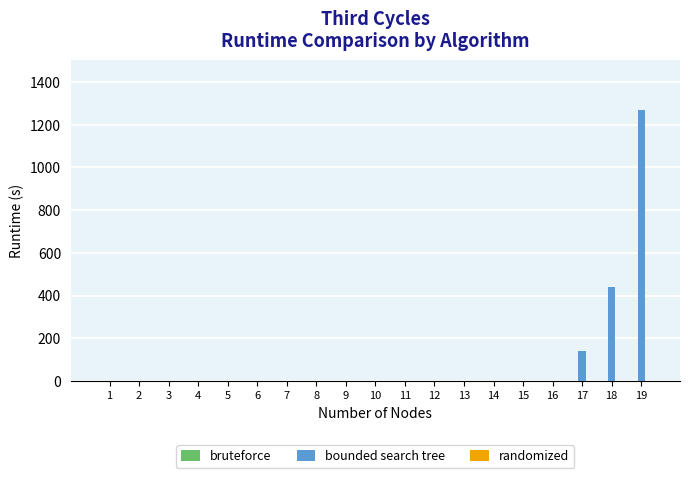

What is the average value of the bounded search tree series?

97.3